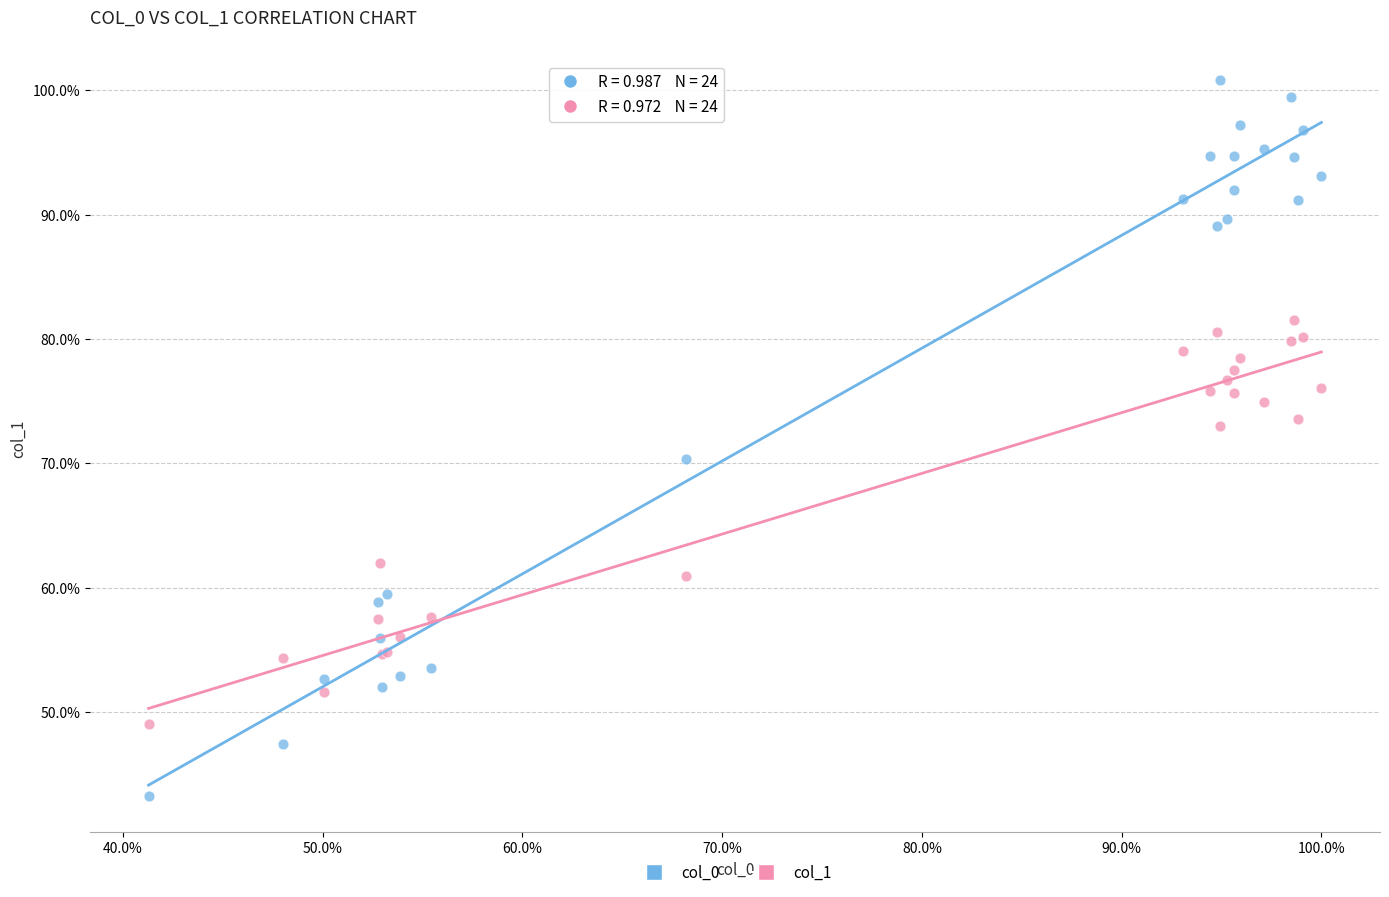

What are all the series names shown in the legend?

col_0, col_1